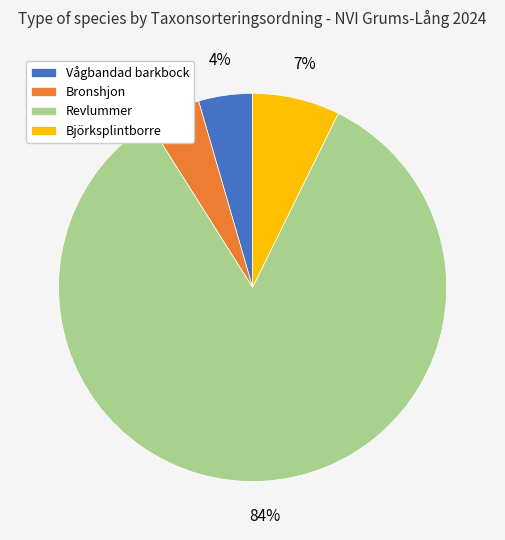

To the nearest percent, what is the average slice percentage?

25%